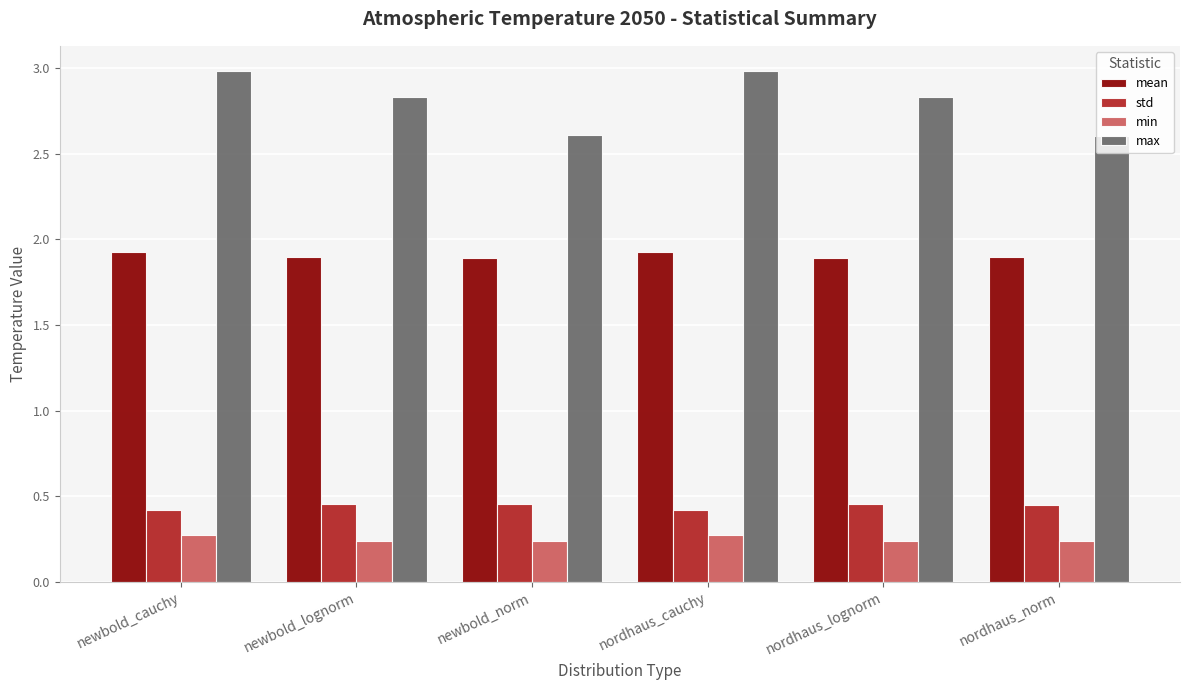

Rank the series at nordhaus_cauchy from lowest to highest value.

min, std, mean, max